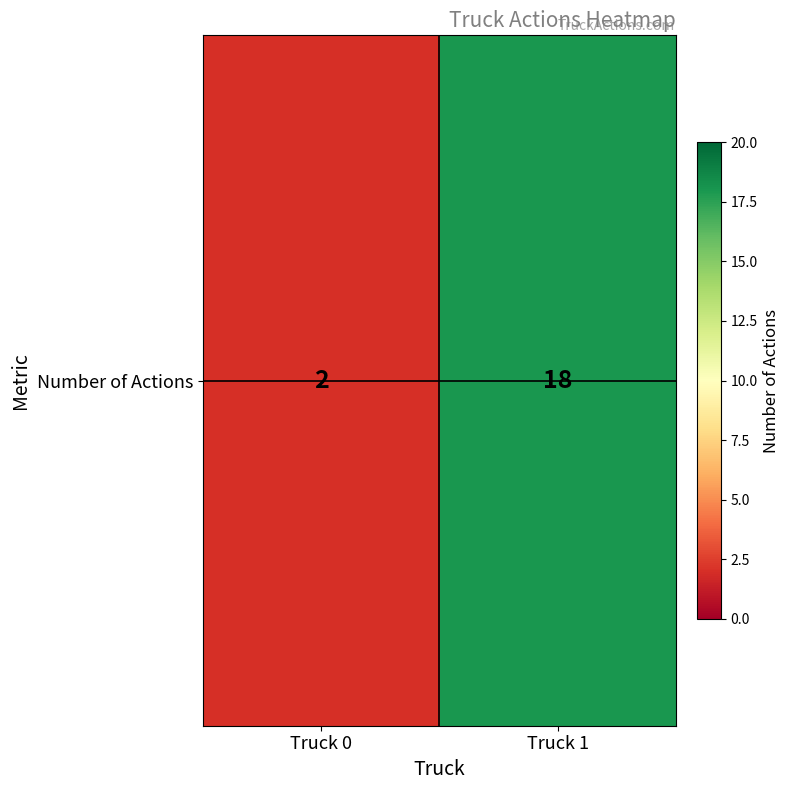

What is the difference between the values at Truck 0 and Truck 1?

16